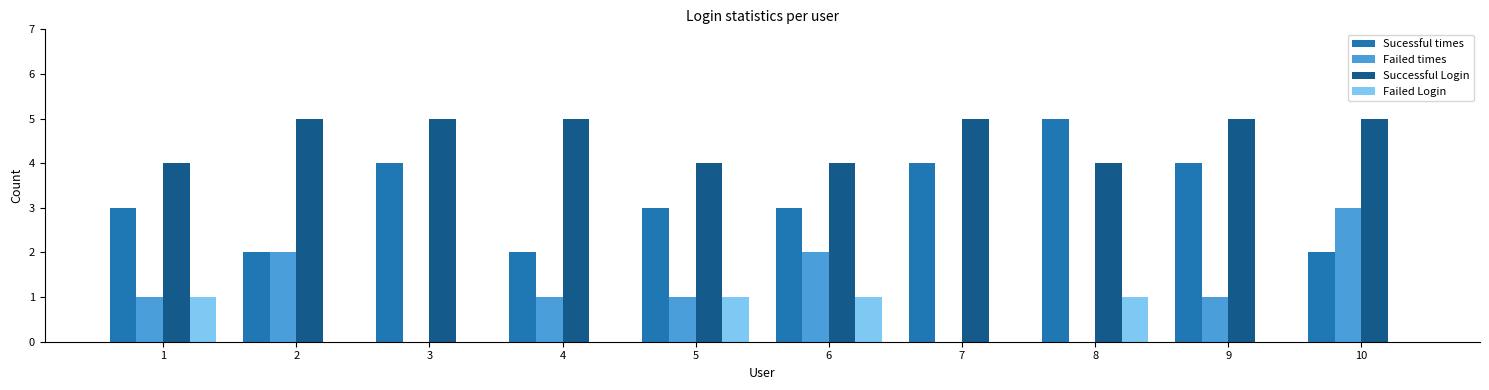

Are the bars horizontal?

No